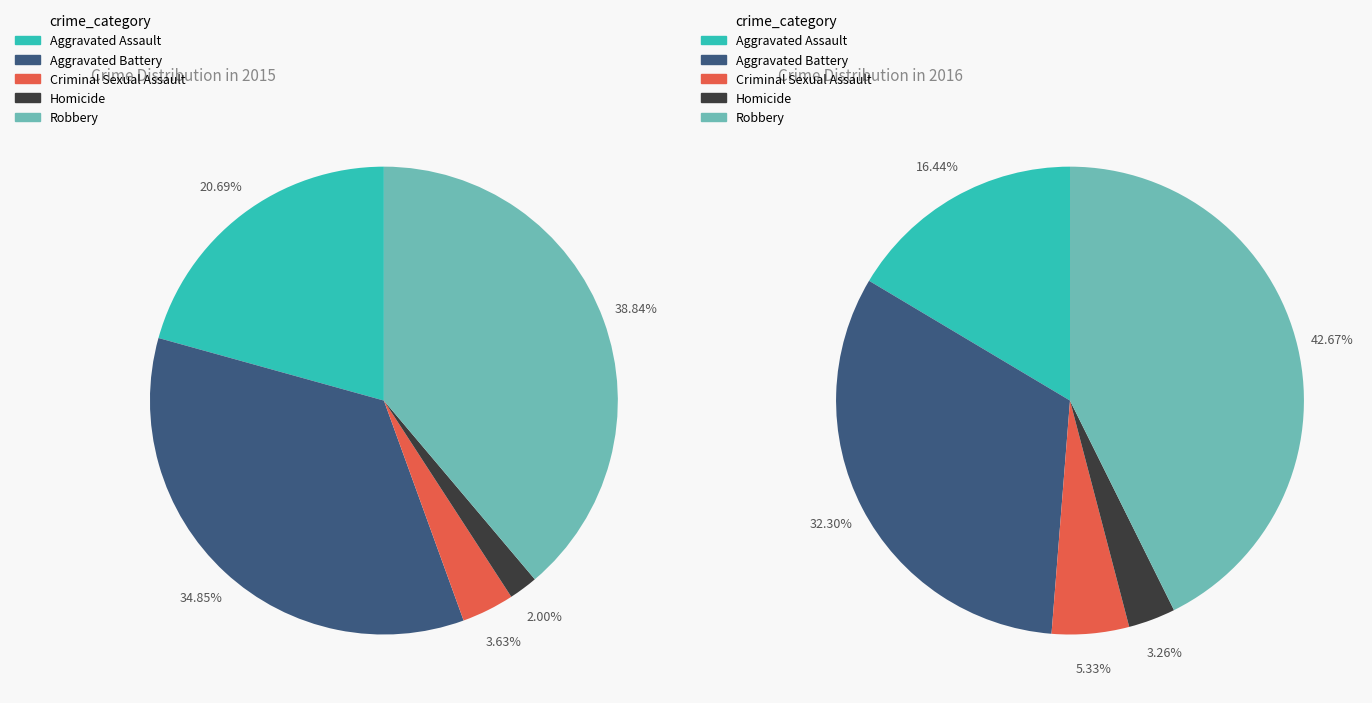

Is it true that Aggravated Battery is 49% of the pie?

False